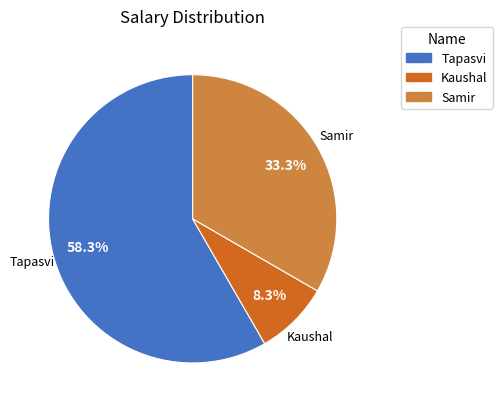

Combined, do Kaushal and Tapasvi account for over 50%?

Yes